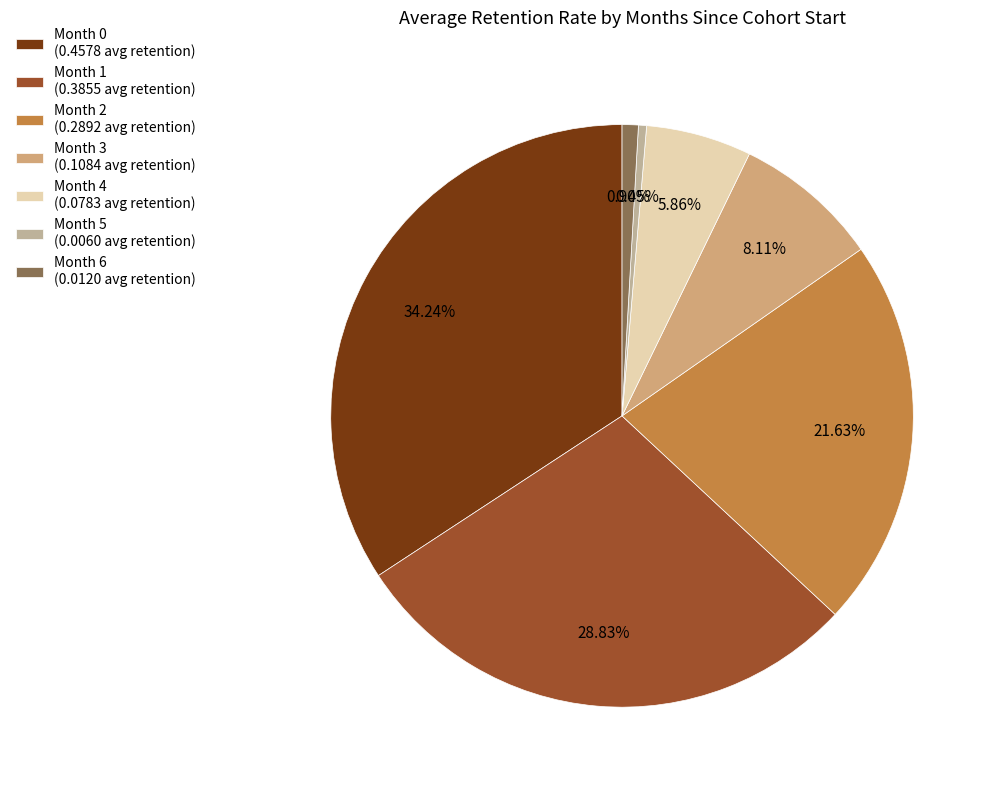

How many segments does this pie chart have?

7